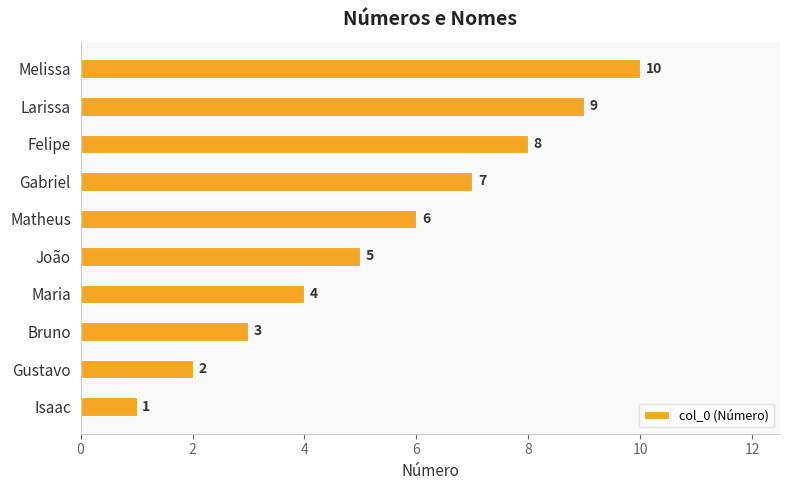

What is the change in value from João to Matheus?

+1